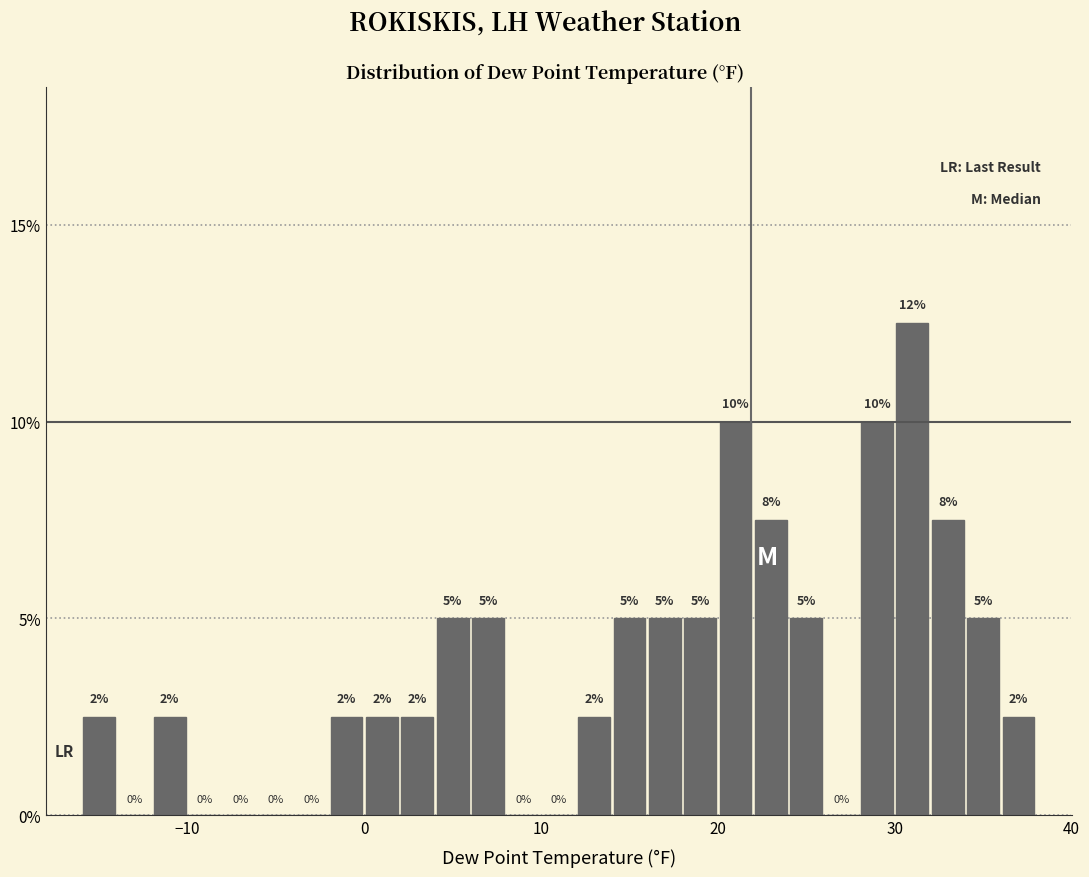

Around what value on the x-axis is the tallest bar? Give the approximate position of its centre, as read against the axis.

31